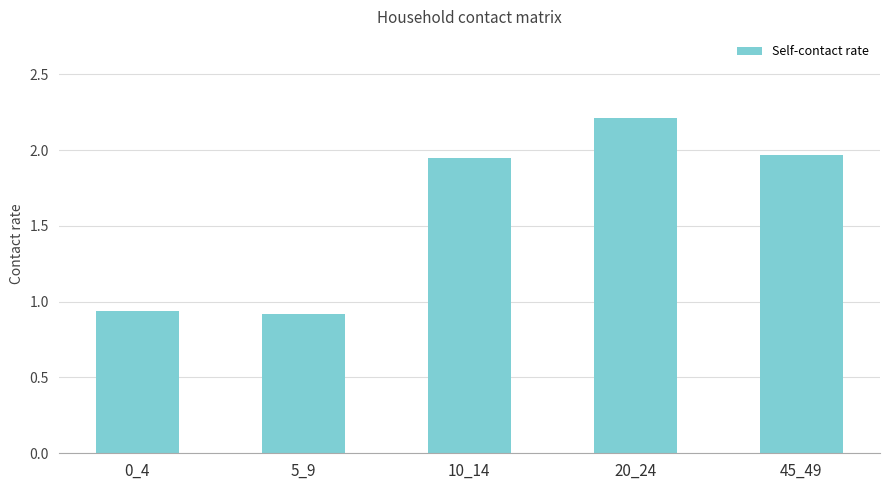

What is the maximum value shown in the chart?

2.2